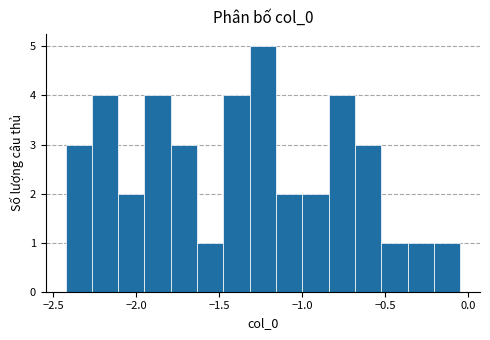

Around what value on the x-axis is the tallest bar? Give the approximate position of its centre, as read against the axis.

-1.25